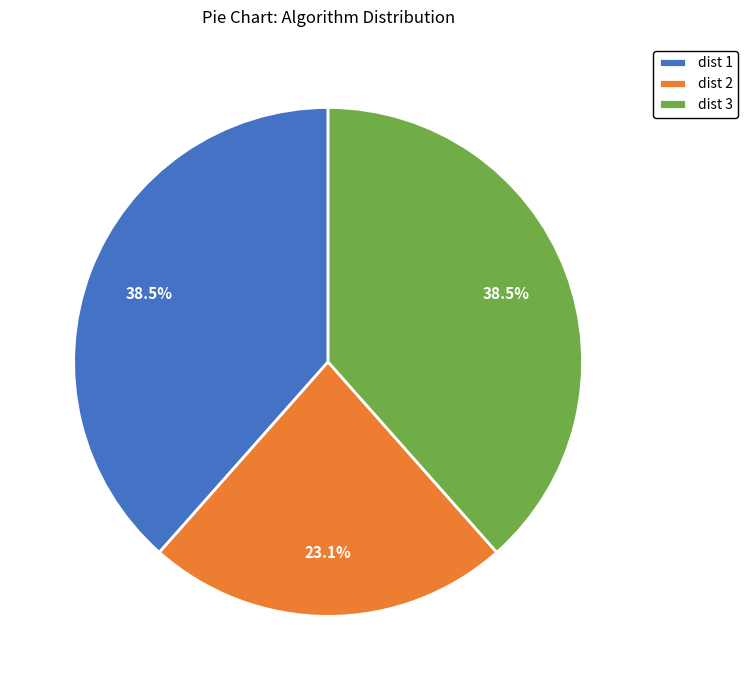

To the nearest percent, what is the difference between the dist 3 and dist 2 slice percentages?

15%